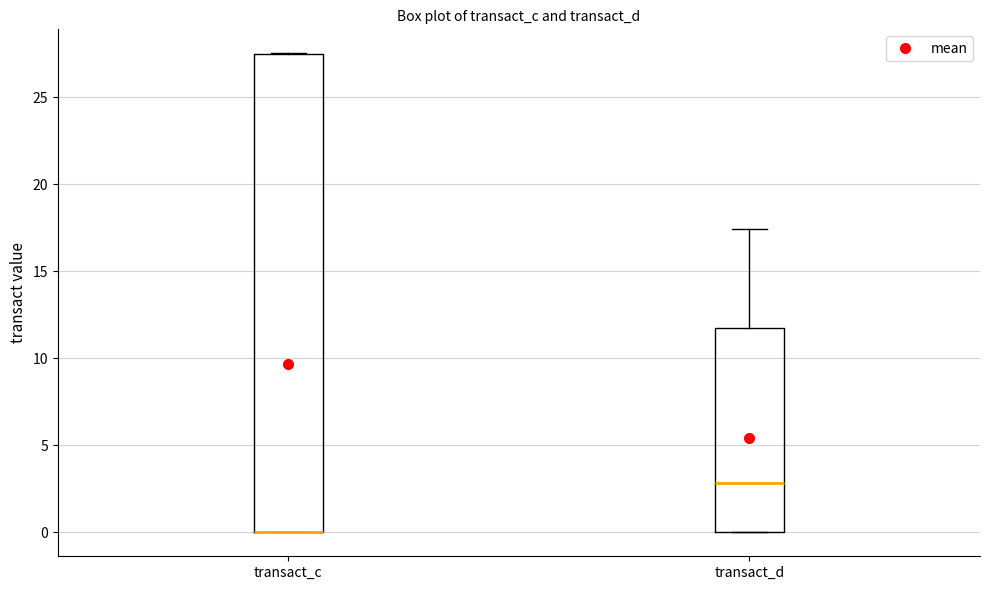

Comparing the boxes themselves (not the whiskers), which one is the tallest?

transact_c